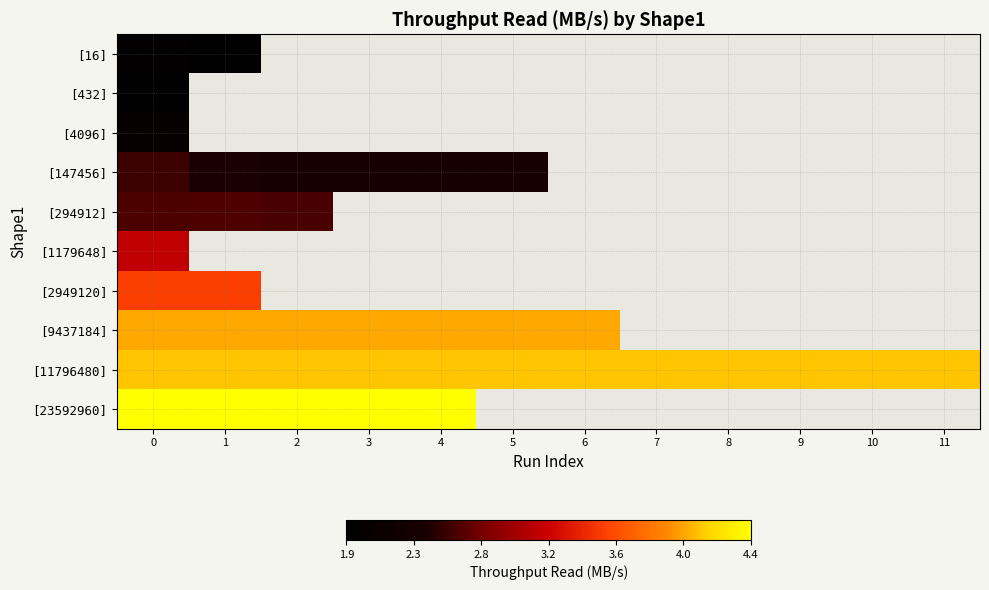

Is the value of [294912] at 2 greater than the value of [1179648] at 9?

No